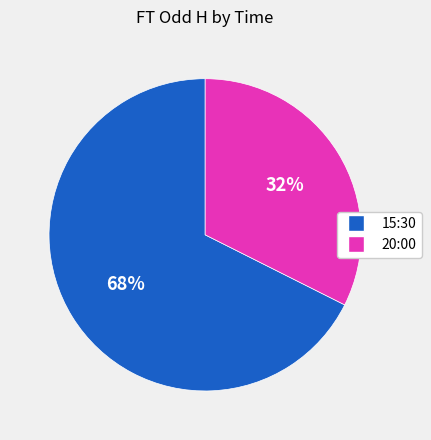

Is it true that 20:00 is 45% of the pie?

False